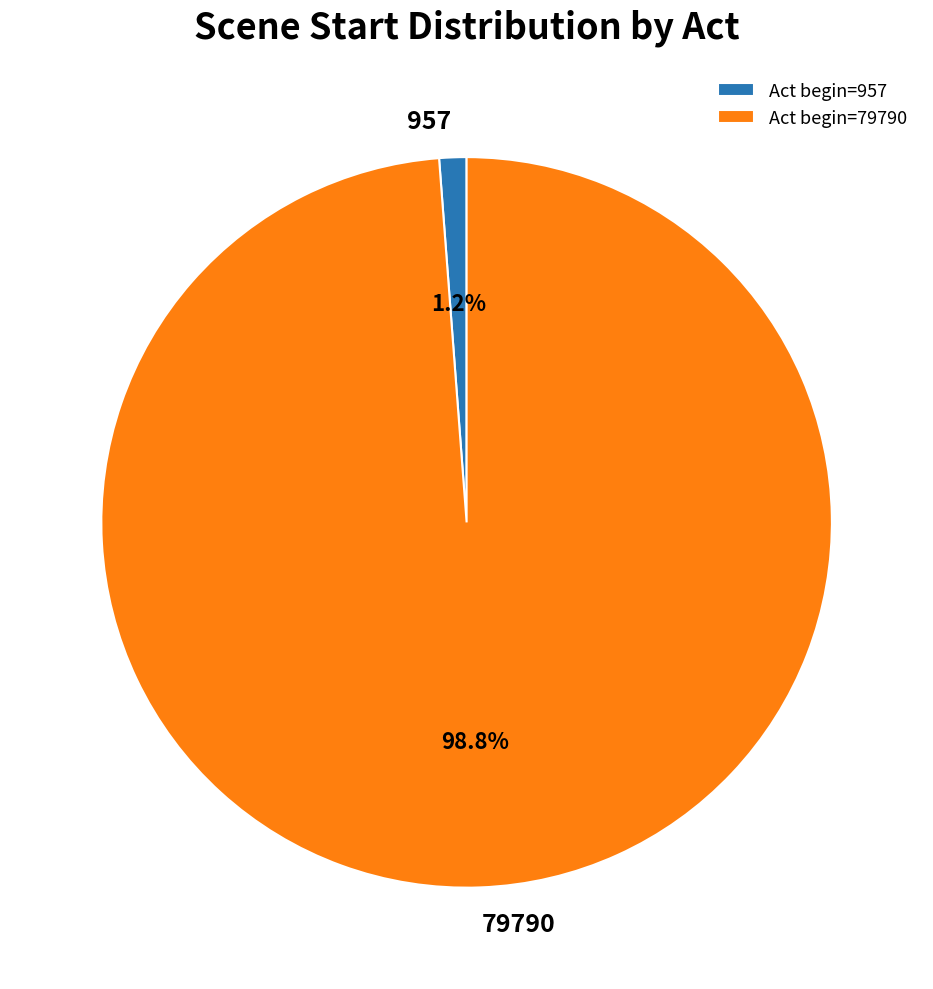

To the nearest percent, what is the average slice percentage?

50%